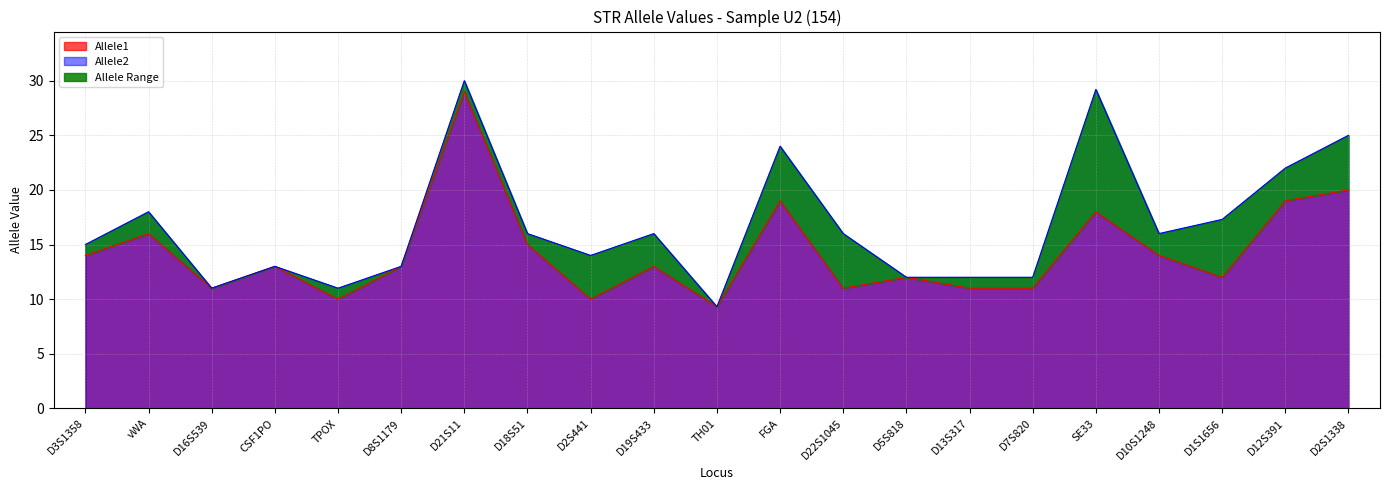

True or false: Allele1 has a value of 5.4 at D10S1248.

False